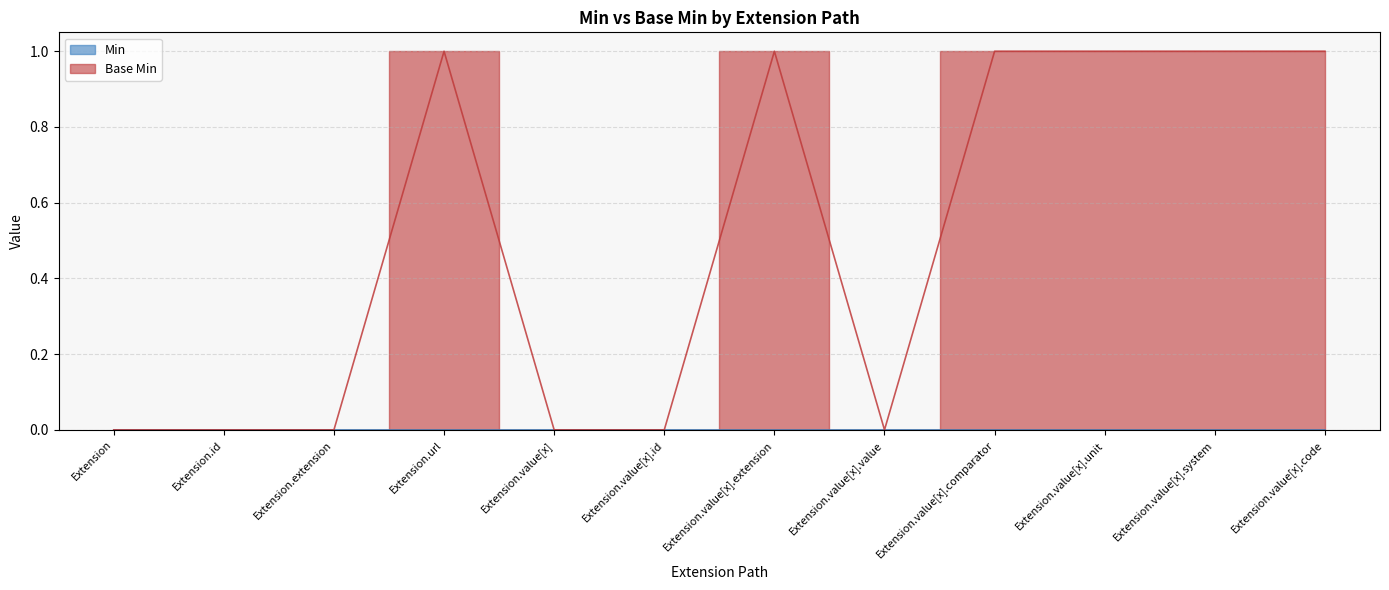

The chart shows a value of 1 at Extension.value[x].unit. True or false?

True